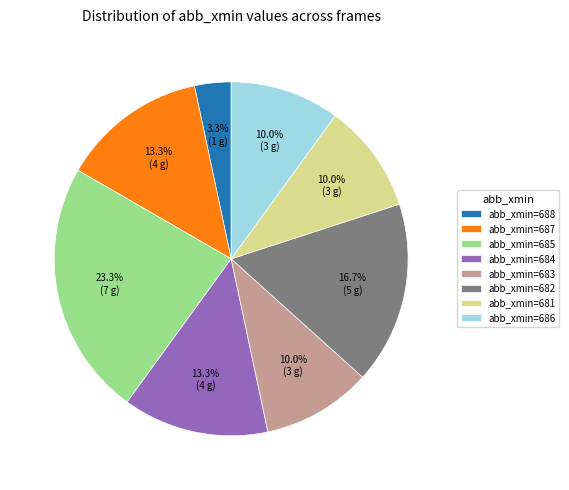

How many segments does this pie chart have?

8